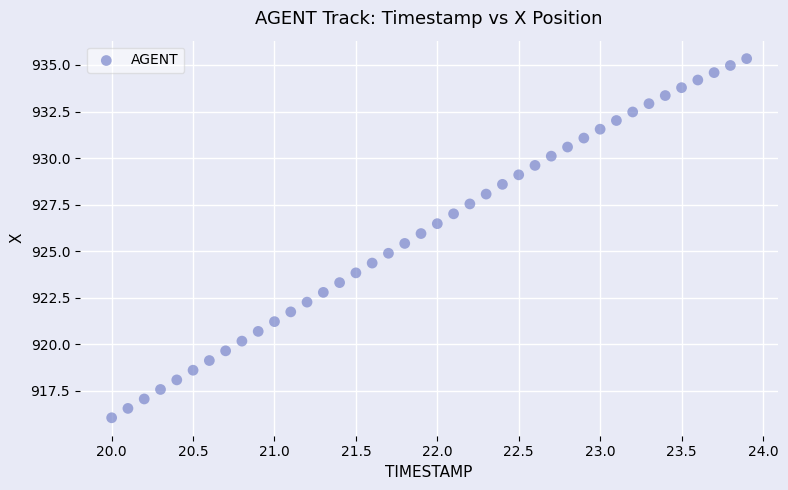

What is the range of X values (max minus min)?

3.9